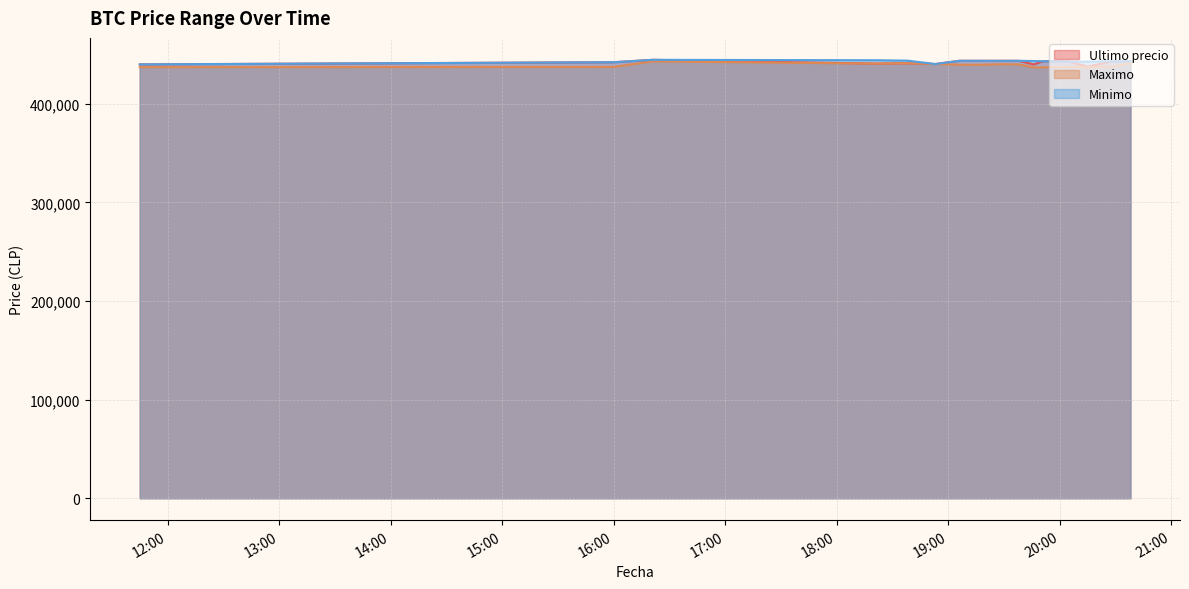

How many categories are shown in the chart?

17